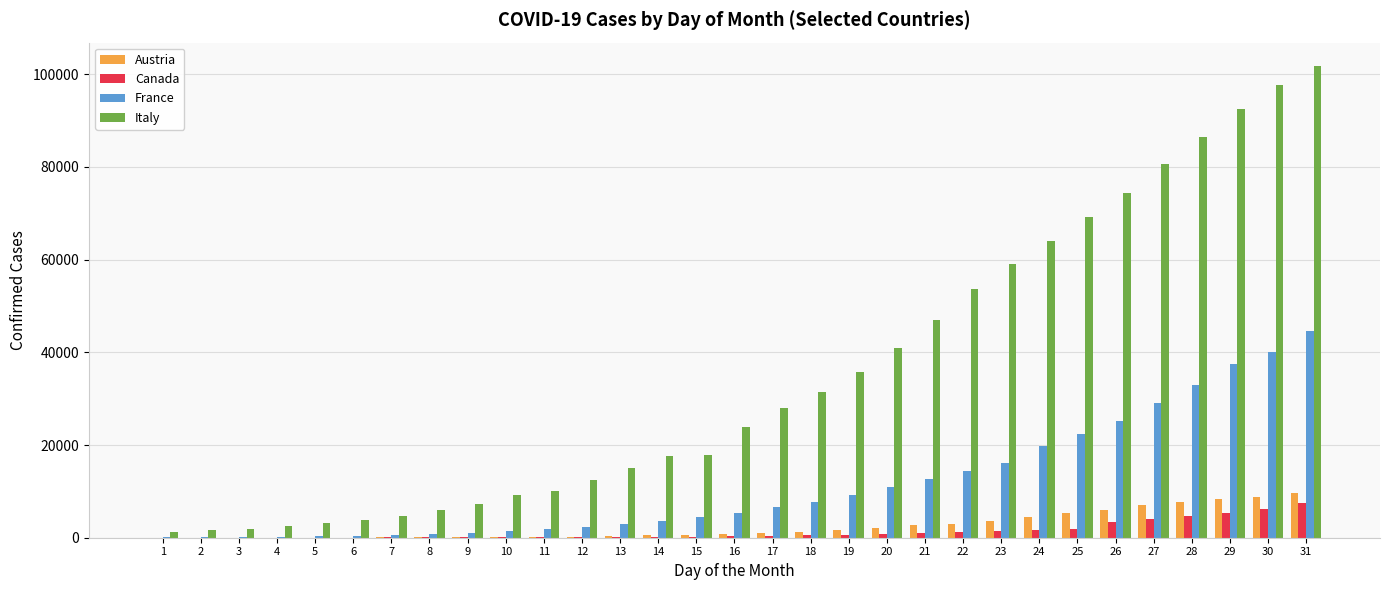

What is the maximum value shown in the chart?

101739